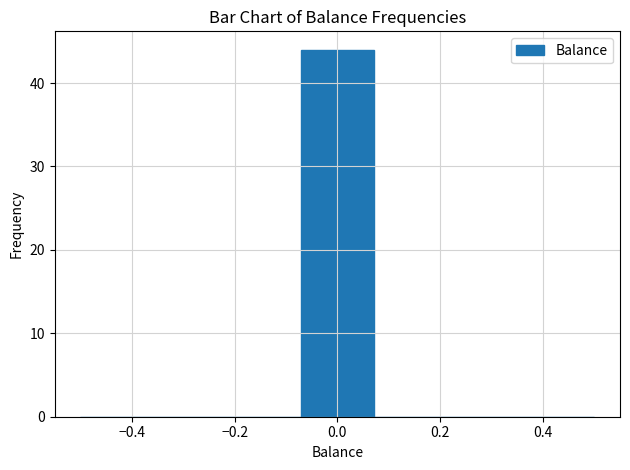

What is the height of the bar covering -0.08 to 0.08 on the x-axis? Neither the bar edges nor the heights are printed on the chart, so give them approximately, as read against the axes.

44